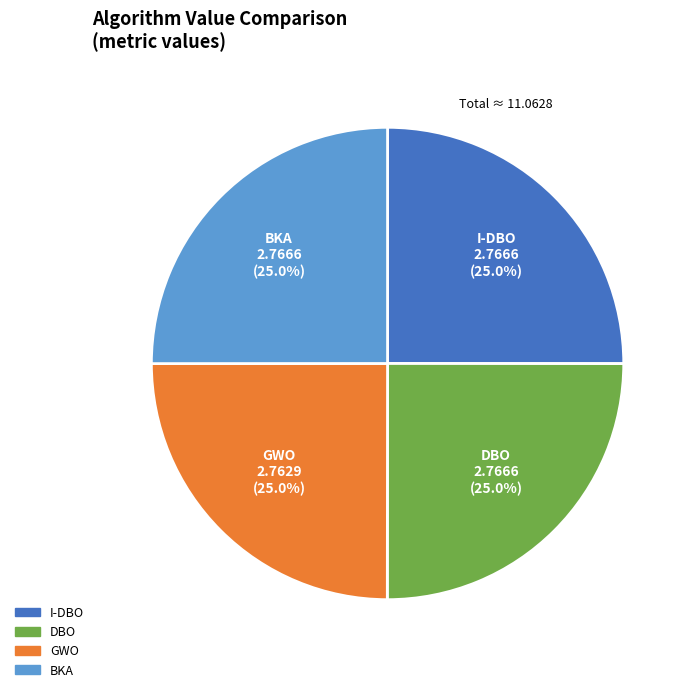

Does any single category account for the majority?

No